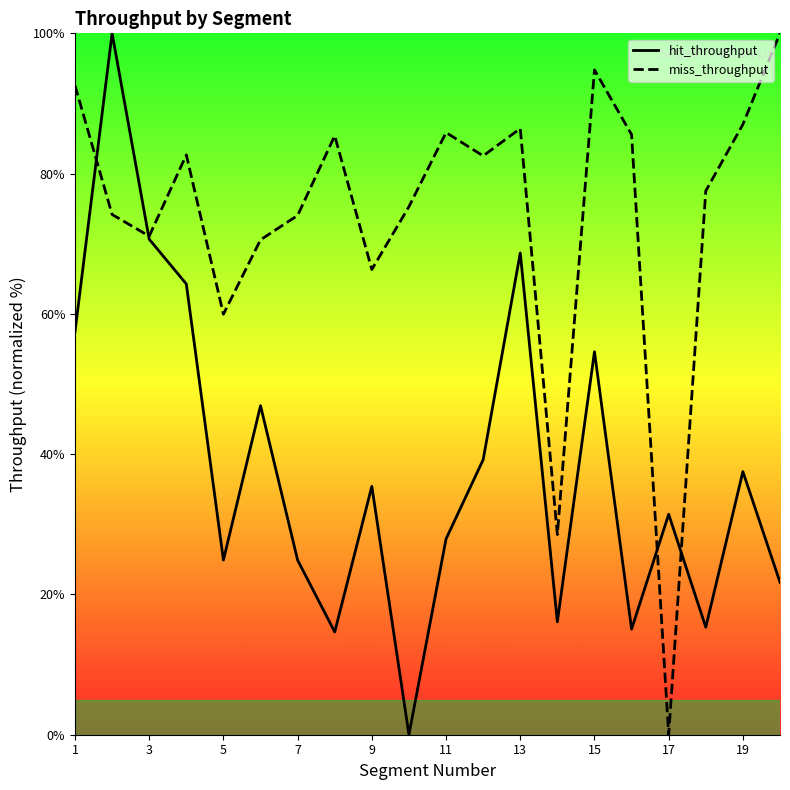

What is the average value of the miss_throughput series?

74.0